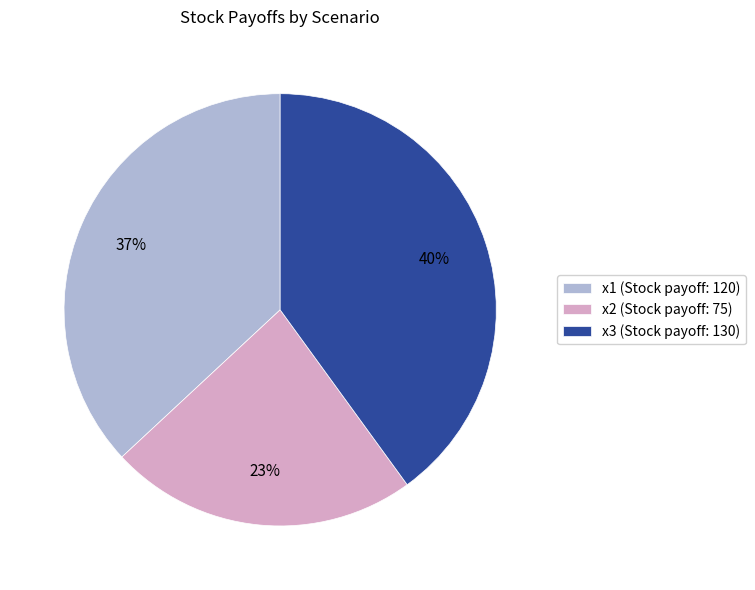

How many segments does this pie chart have?

3